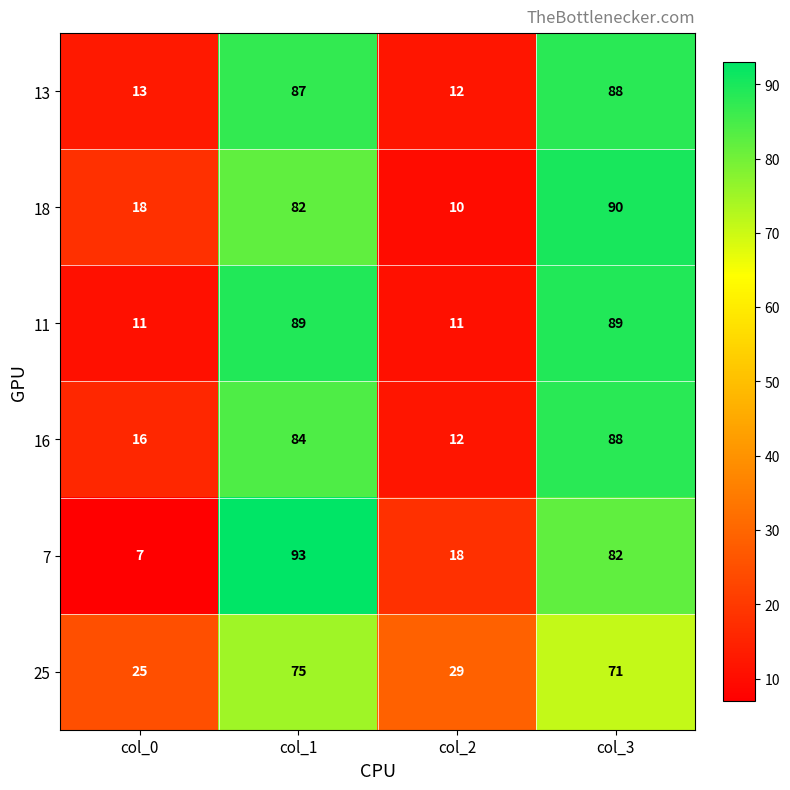

The value of 25 at col_1 is 75. True or false?

True